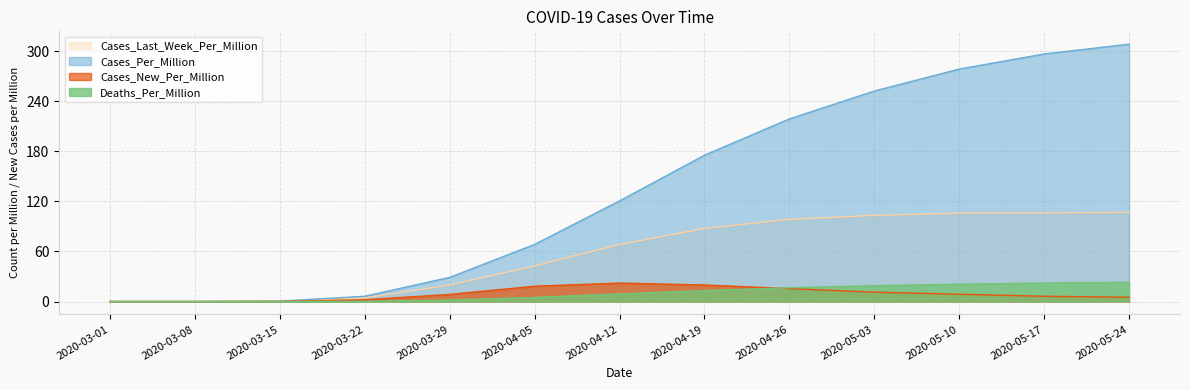

At how many categories does at least one series exceed 118?

7